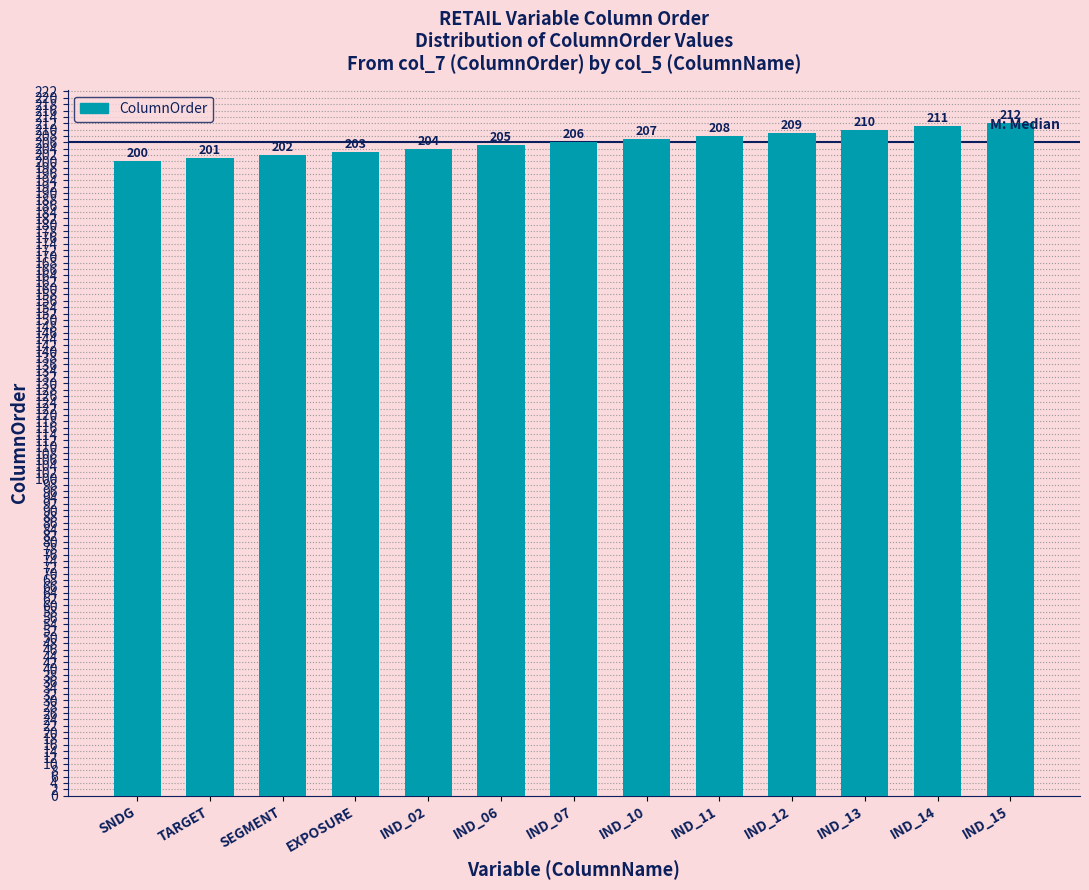

Reading right to left, extract all data points from this chart.

IND_15=212	IND_14=211	IND_13=210	IND_12=209	IND_11=208	IND_10=207	IND_07=206	IND_06=205	IND_02=204	EXPOSURE=203	SEGMENT=202	TARGET=201	SNDG=200